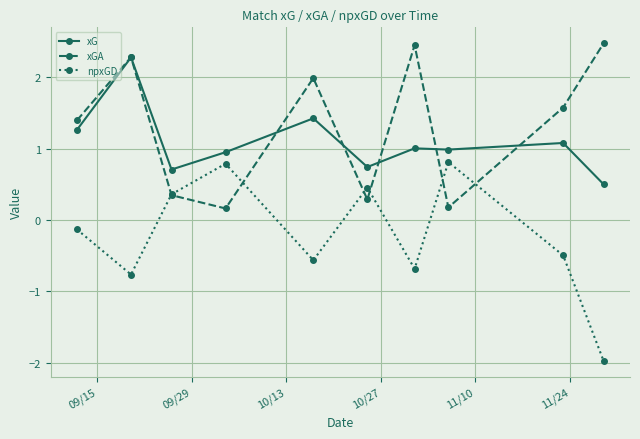

How many times do npxGD and xGA cross each other?

6